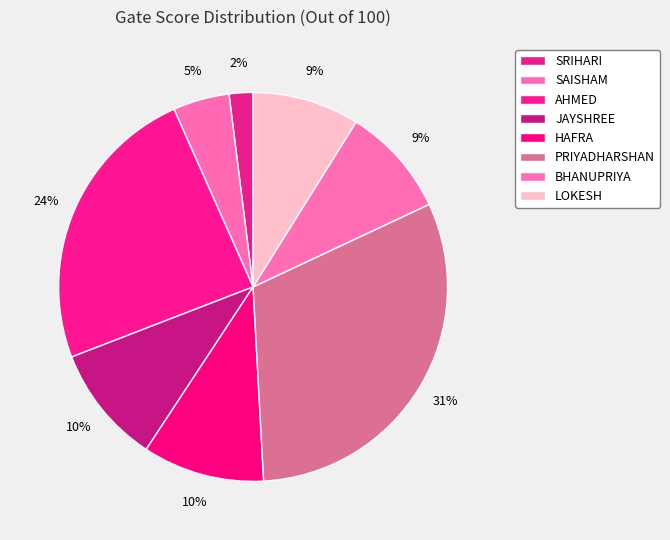

How many segments does this pie chart have?

8